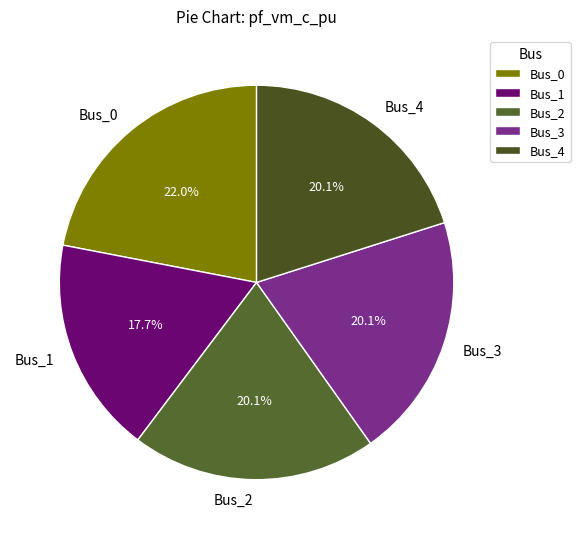

Combined, do Bus_4 and Bus_0 account for over 50%?

No